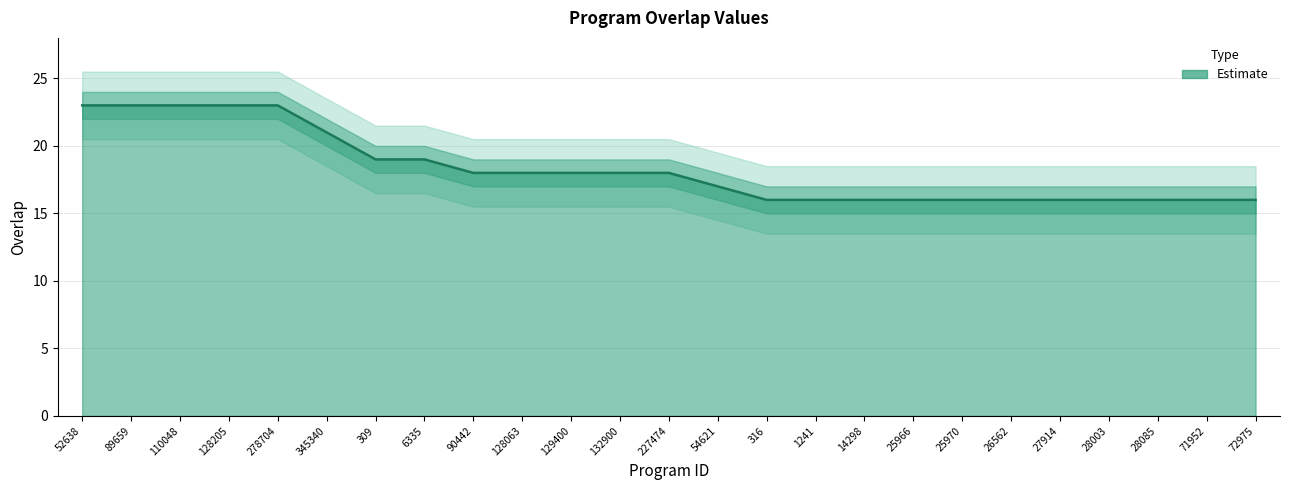

What is the difference between the maximum and minimum values?

7